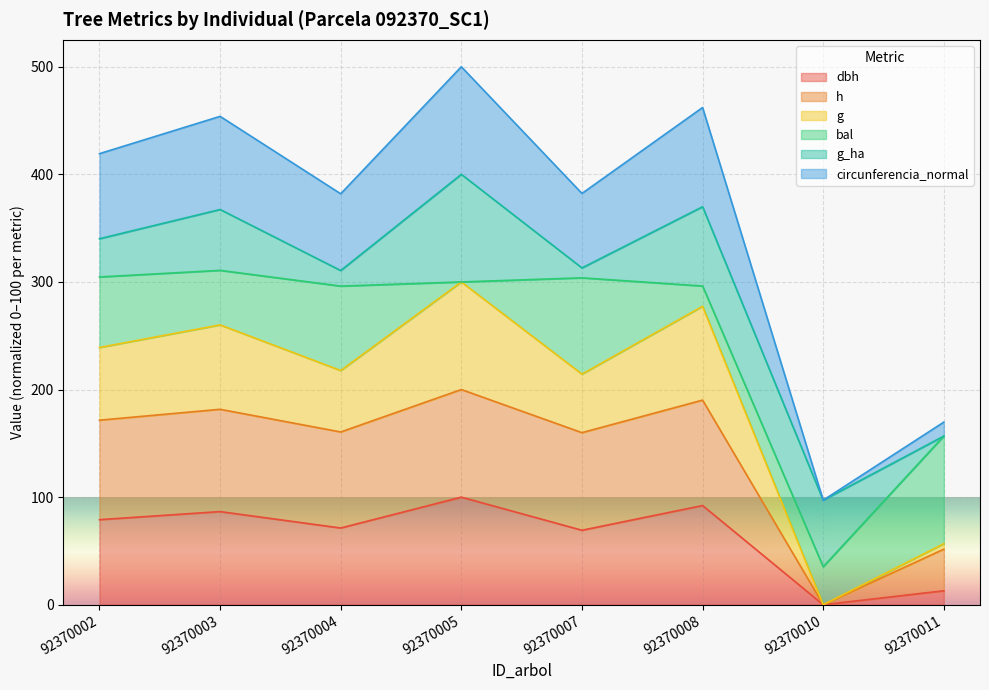

What are all the series names shown in the legend?

dbh, h, g, bal, g_ha, circunferencia_normal